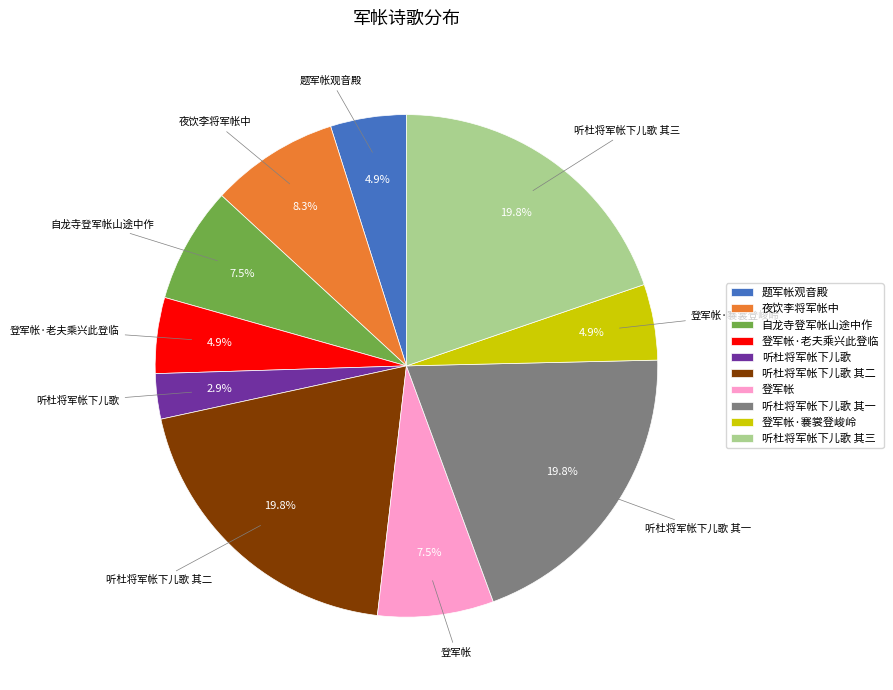

Is there a majority slice in this chart?

No